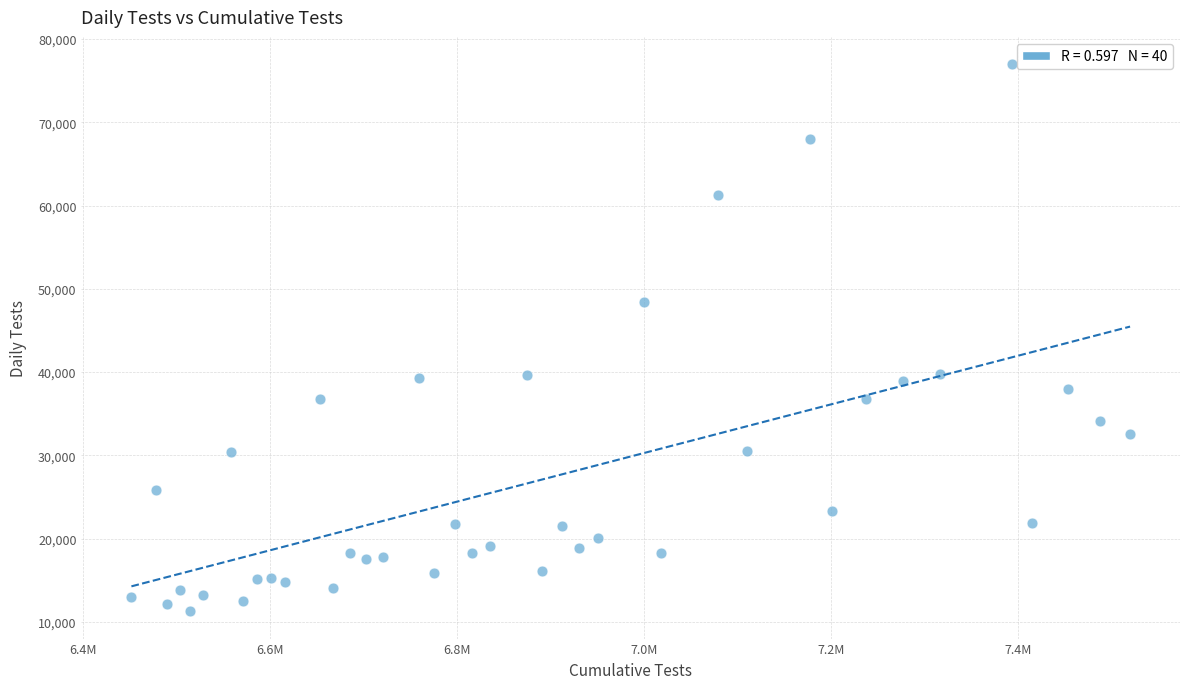

What is the range of Y values (max minus min)?

65699